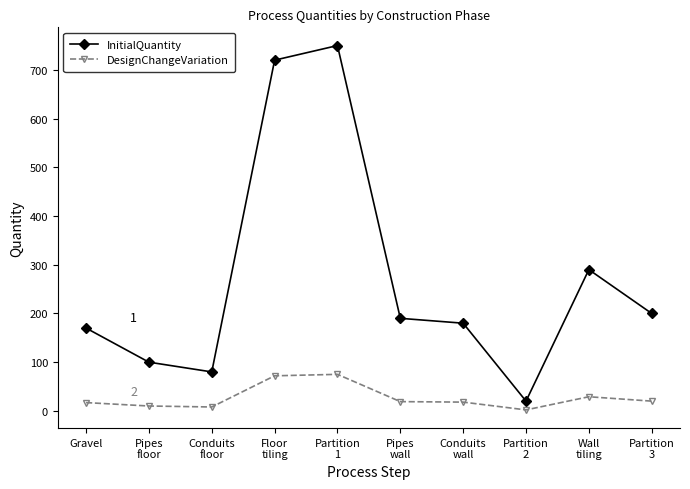

What is the difference between the second highest and second lowest values in the DesignChangeVariation series?

64